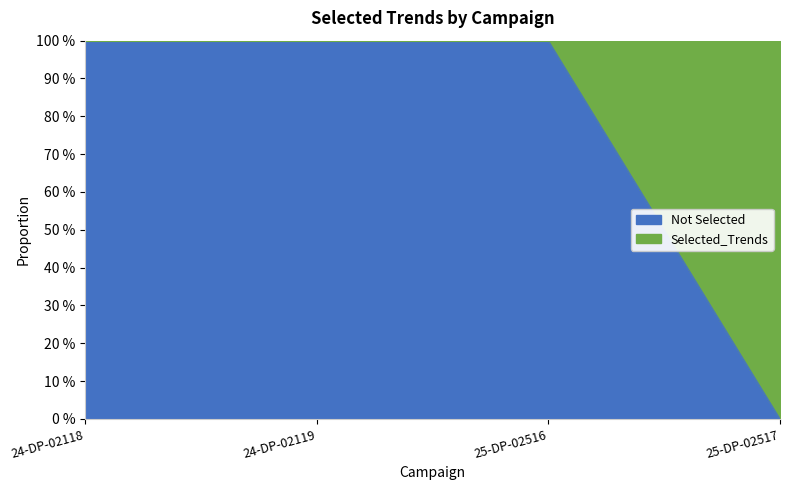

What is the label of the 3rd point from the right?

24-DP-02119